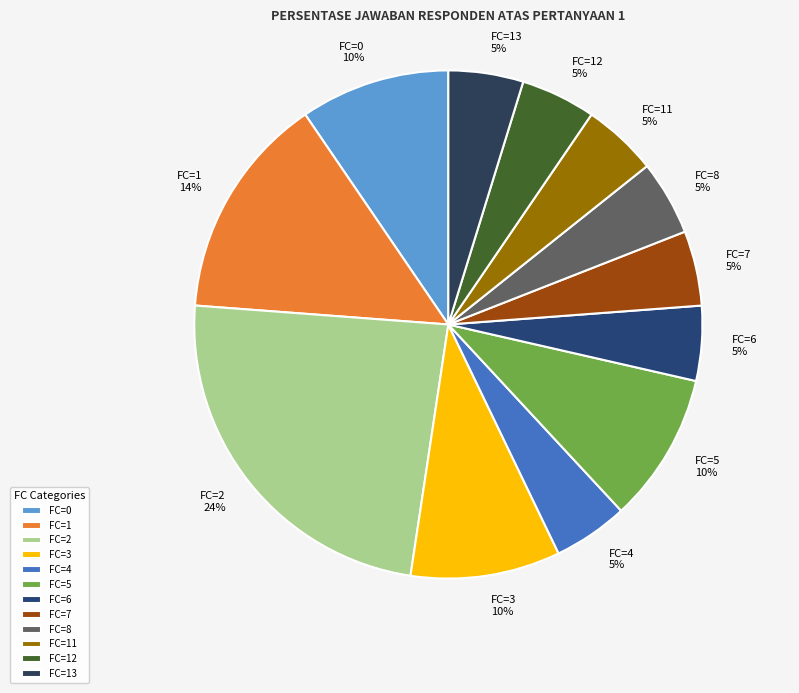

The FC=4 slice represents 5% of the pie. True or false?

True